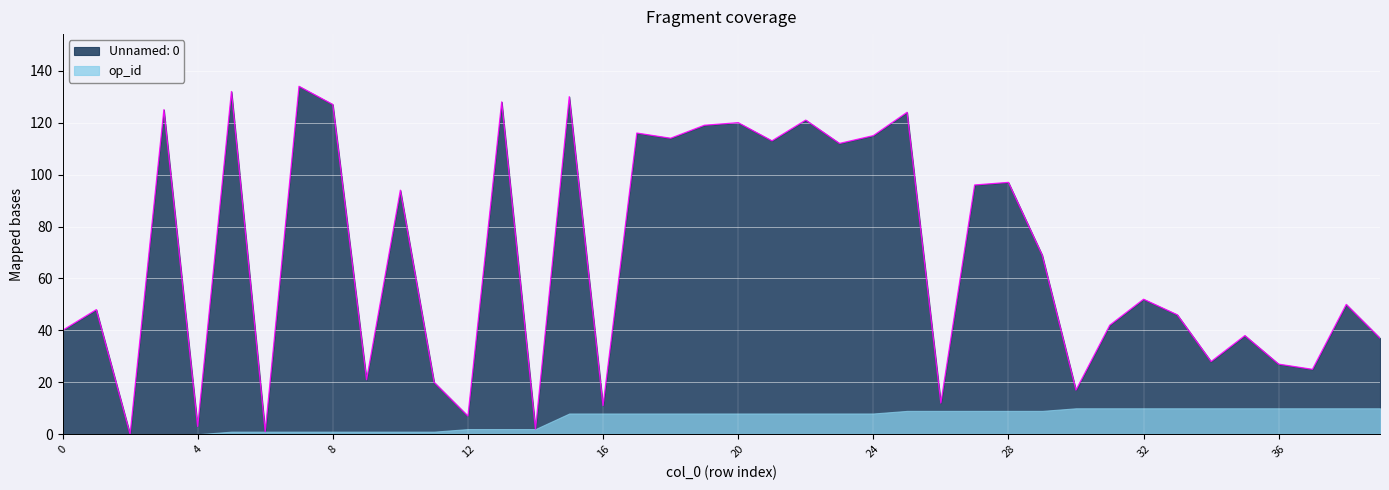

True or false: the data shows 78 at 38.

False